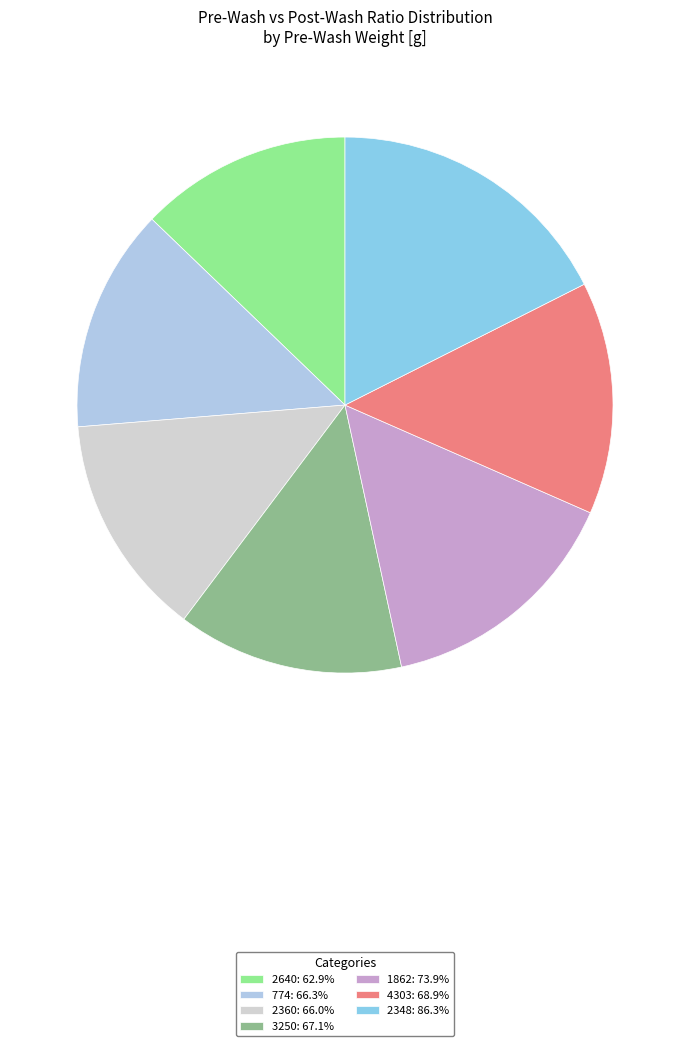

How many segments does this pie chart have?

7